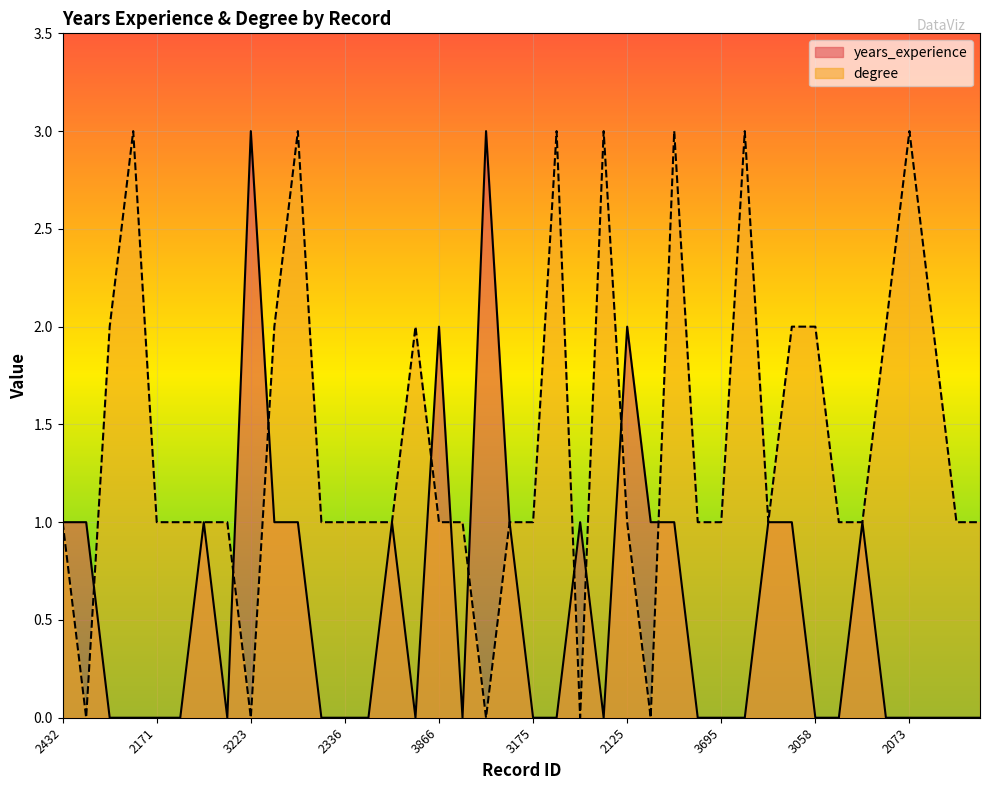

What is the sum of the years_experience values at 2465 and 3866?

3